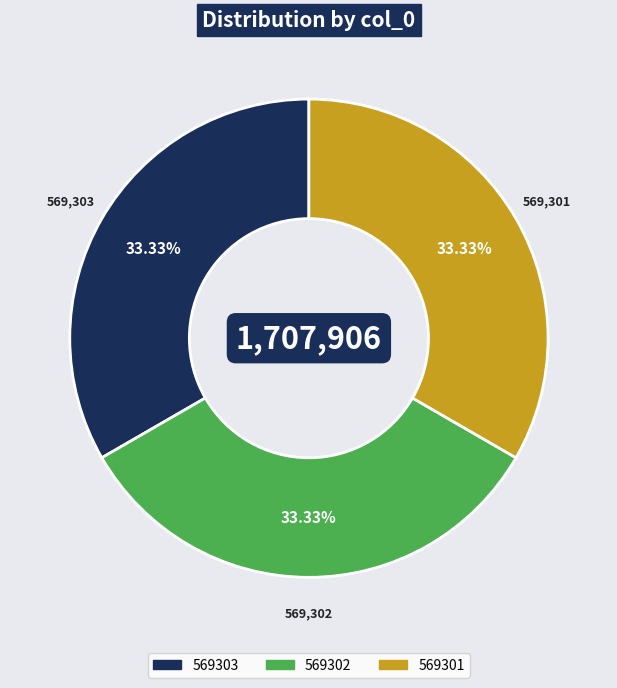

Combined, what portion of the pie is 569302 and 569301?

66.7%